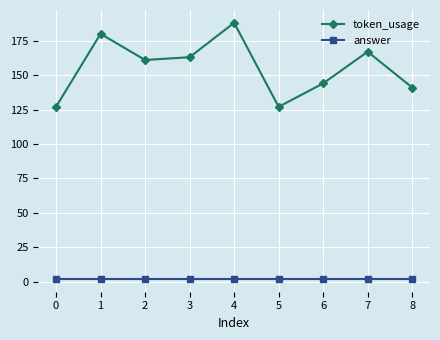

At how many categories does at least one series exceed 140?

7